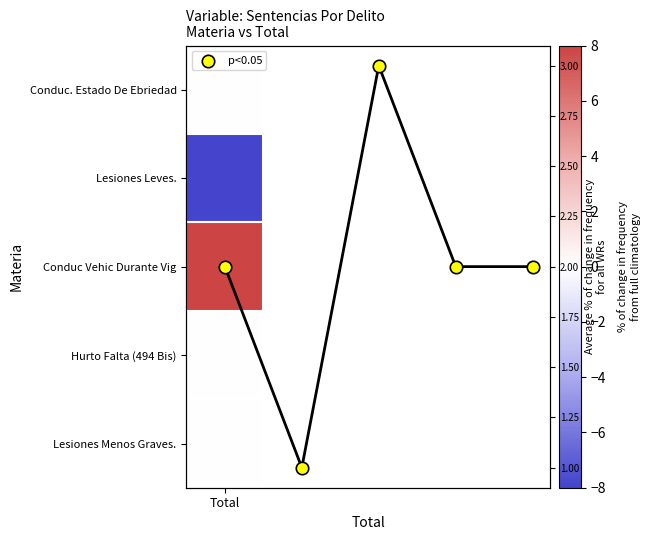

What is the ratio of the value at 2 to the value at 3?

1.5